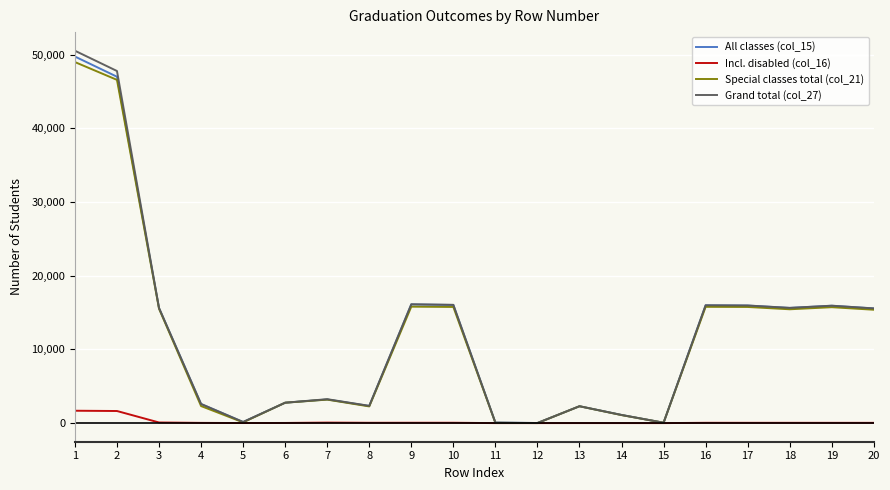

True or false: All classes (col_15) has a value of 20402 at 18.

False